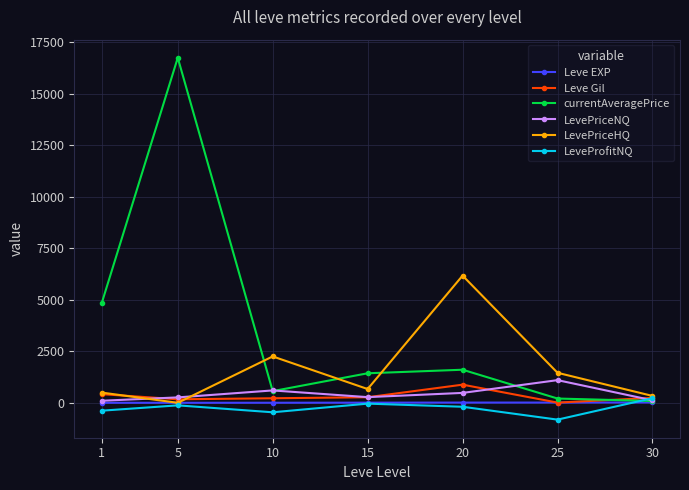

What is the sum of all LevePriceNQ values?

2937